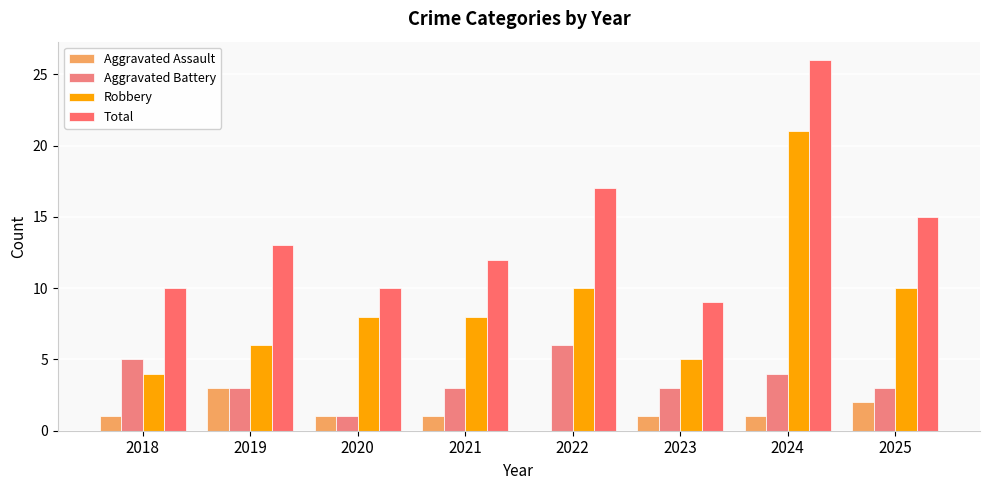

What is the sum of all Robbery values?

72